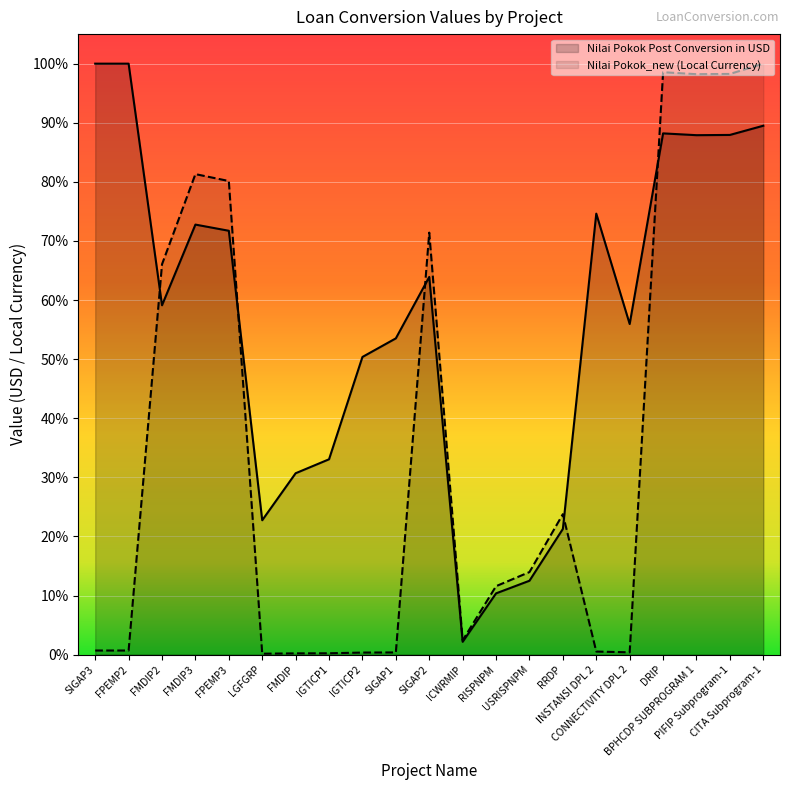

What is the total value across all series at CONNECTIVITY DPL 2?

0.6